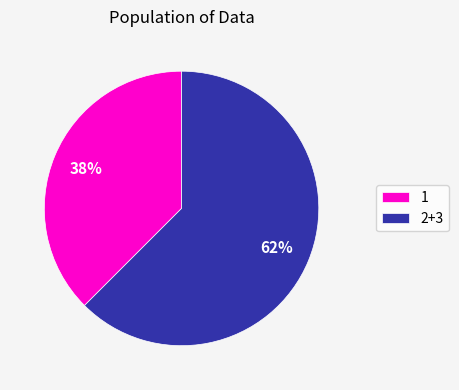

To the nearest percent, what is the average slice percentage?

50%